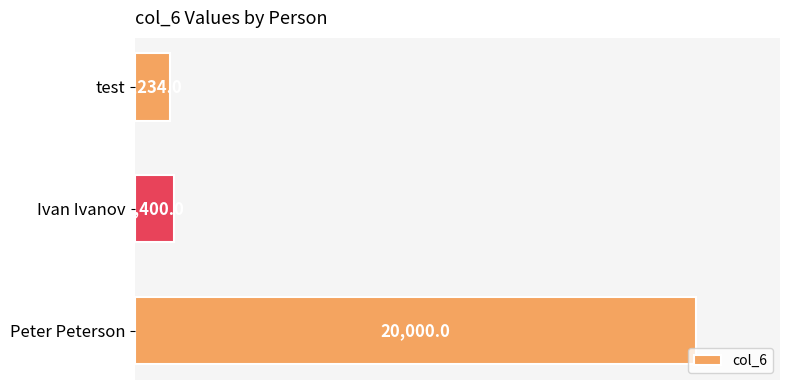

Reading top to bottom, list all the values displayed in this chart.

1234	1400	20000